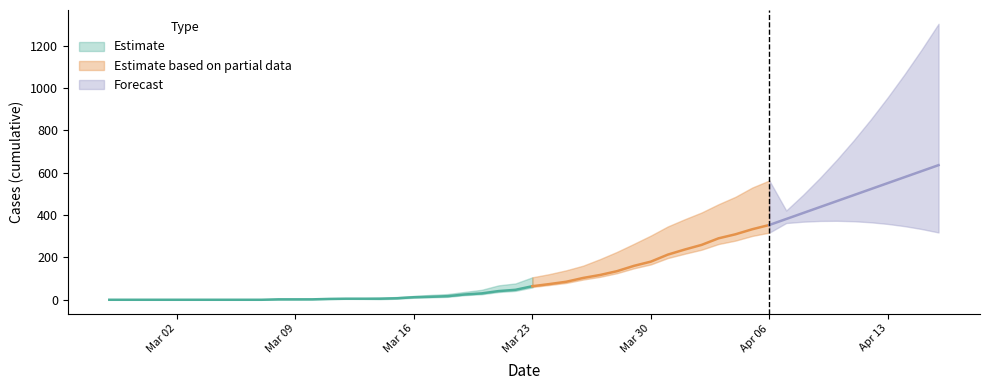

What is the average value of the 2 series?

48